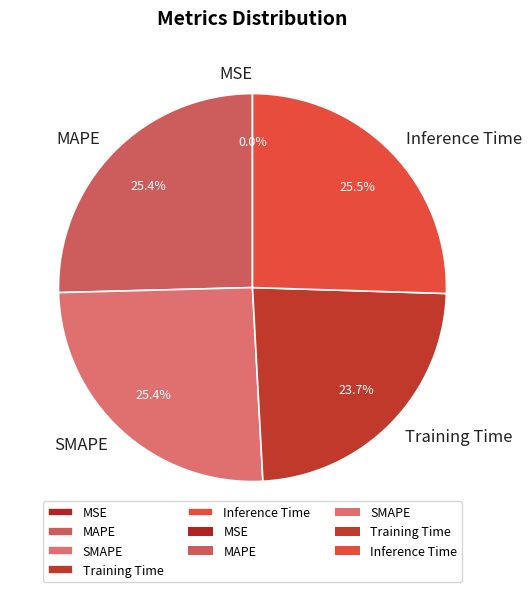

What portion of the pie excludes MAPE?

74.6%